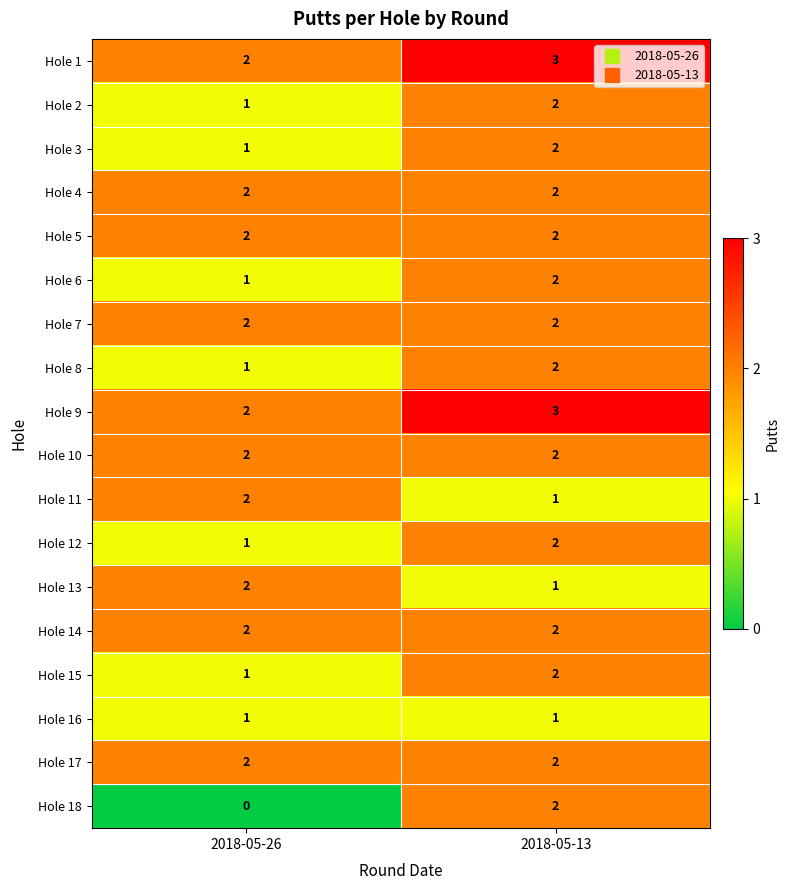

At which label is Hole 13 closest to 1?

2018-05-13